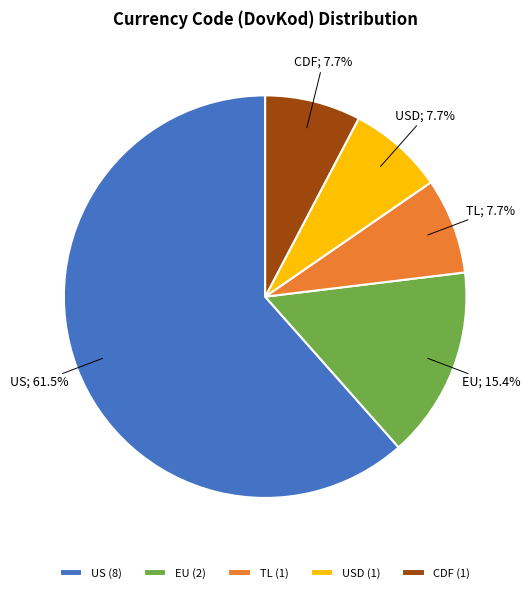

What is the largest slice in the pie chart?

US (8)